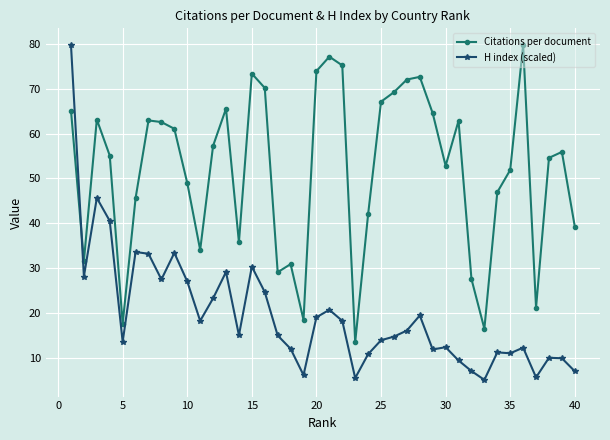

What is the maximum value shown in the chart?

79.7